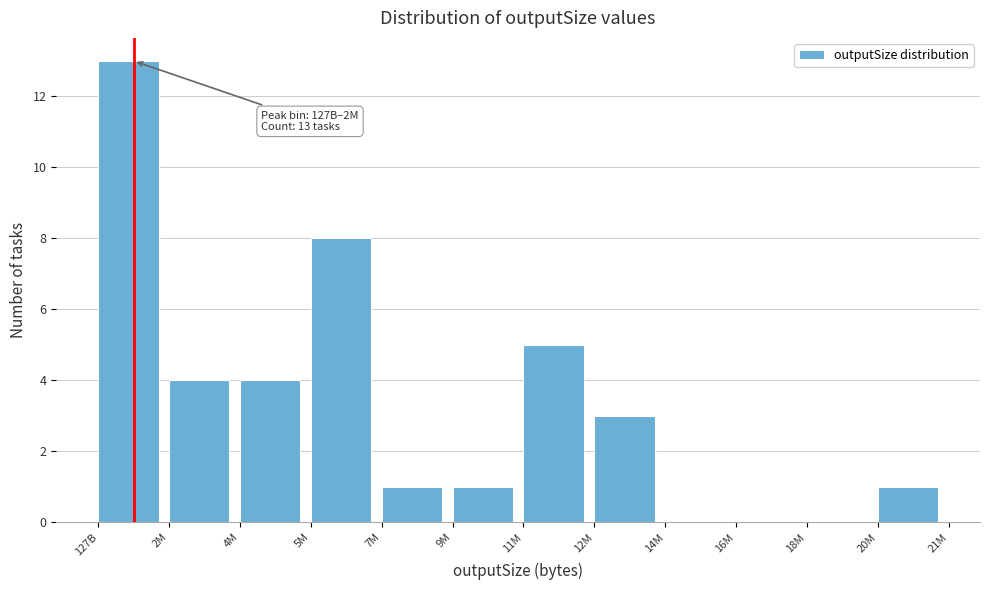

Reading left to right, transcribe all the data shown in this chart.

127B=13	2M=4	4M=4	5M=8	7M=1	9M=1	11M=5	12M=3	14M=0	16M=0	18M=0	20M=1